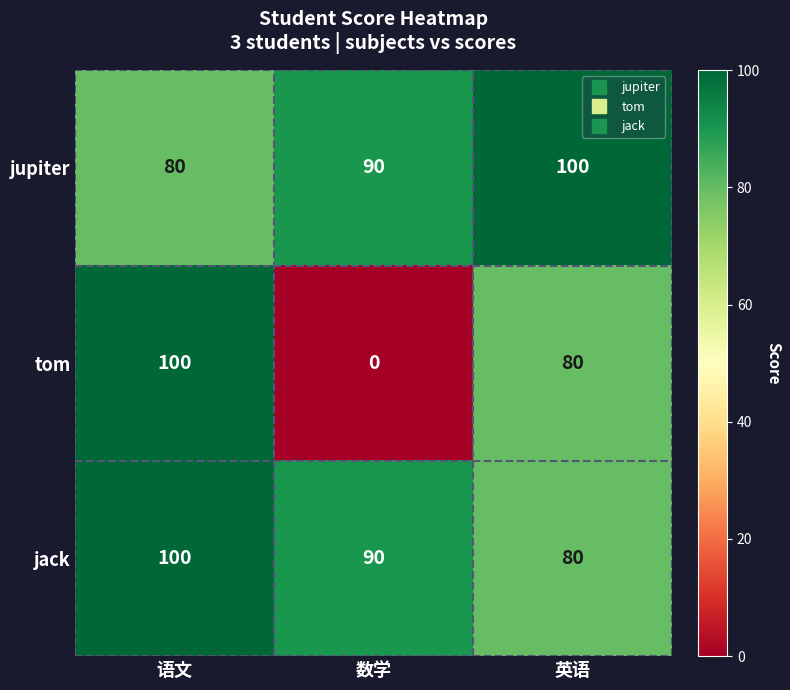

What is the difference between the highest and lowest values at 语文?

20